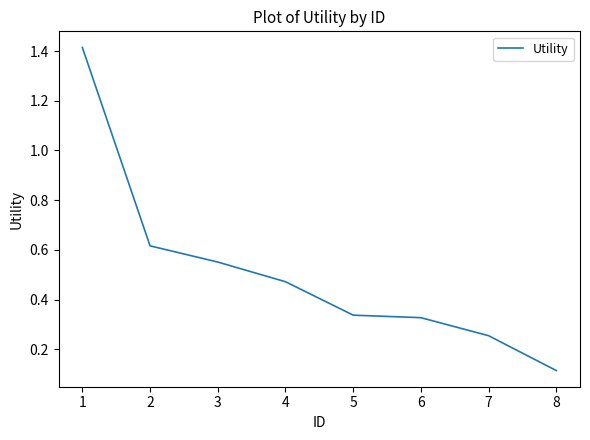

What is the difference between the values at 8 and 3?

0.4